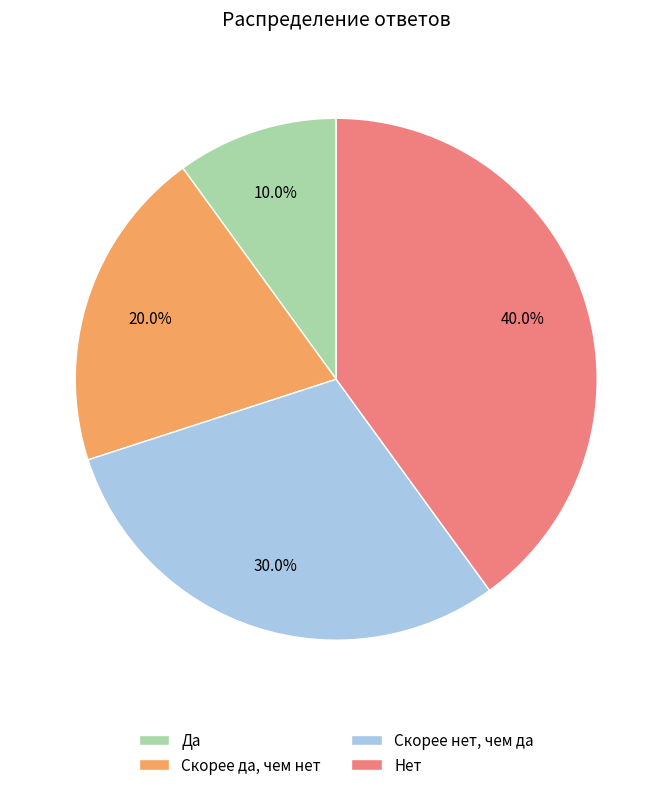

Is the sum of Да and Скорее нет, чем да greater than half?

No